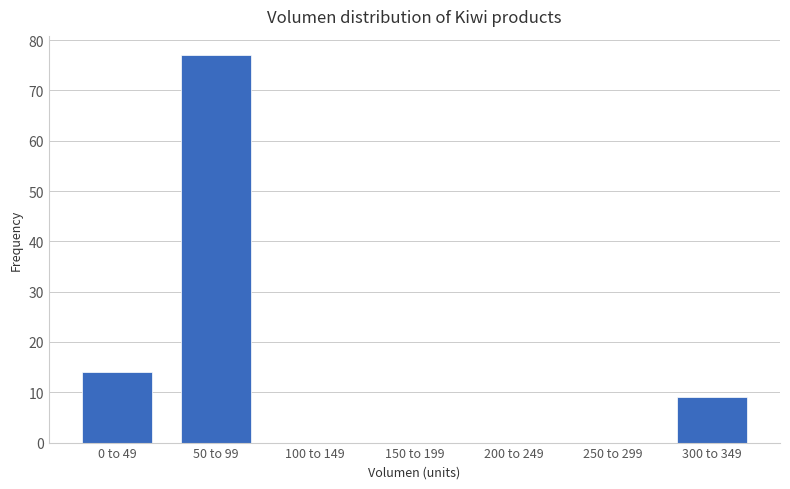

Reading left to right, list all the values displayed in this chart.

0 to 49=14	50 to 99=77	100 to 149=0	150 to 199=0	200 to 249=0	250 to 299=0	300 to 349=9